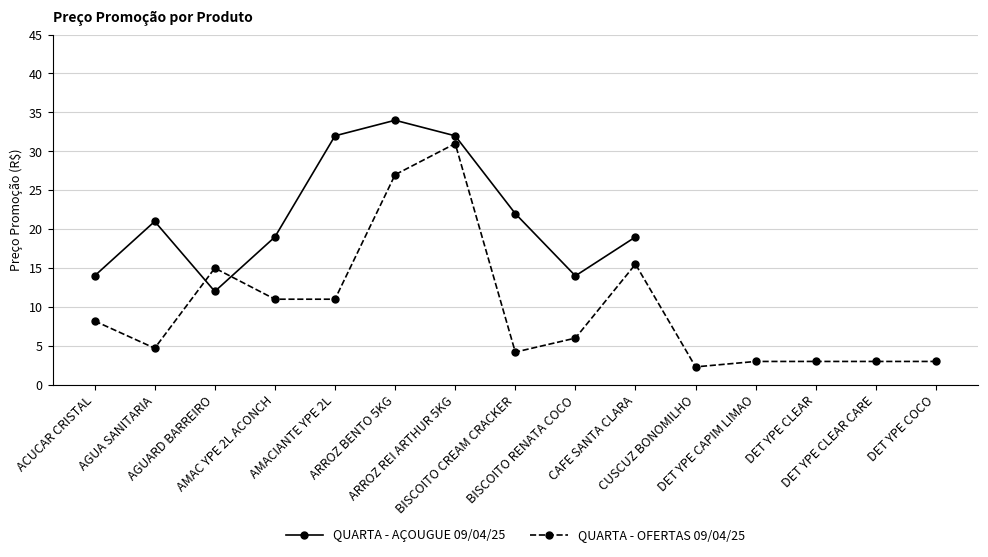

How many points are lower than both their immediate neighbors (excluding endpoints)?

2